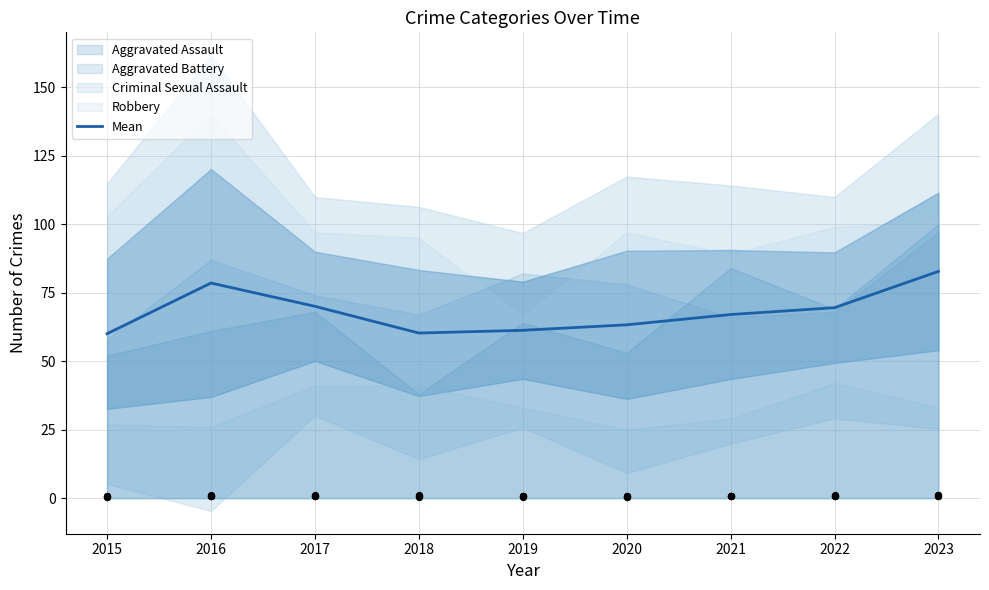

Between 2022 and 2015, which is larger?

2022